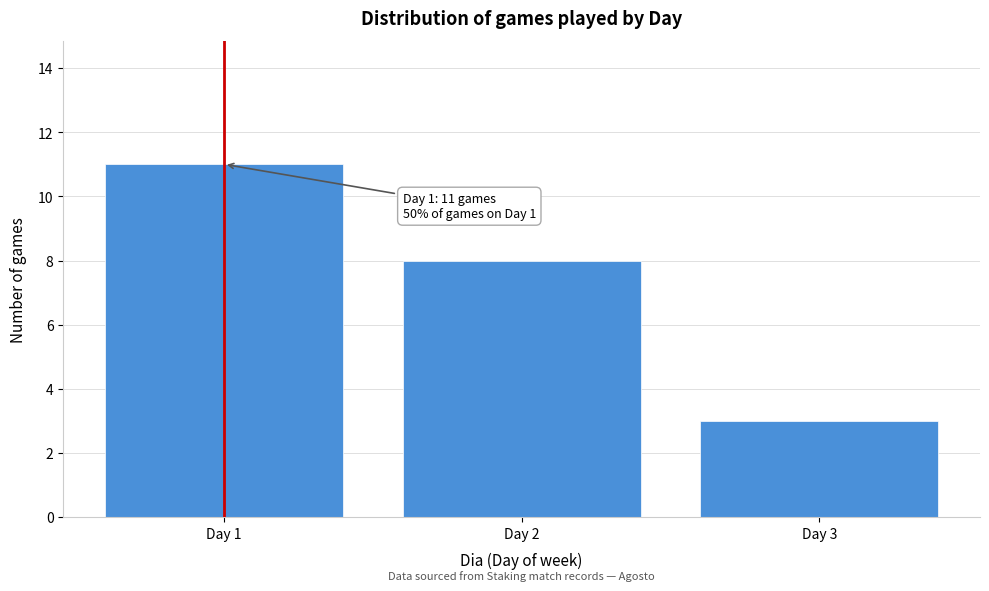

Over which range of the x-axis is the bar tallest?

0.5 to 1.5